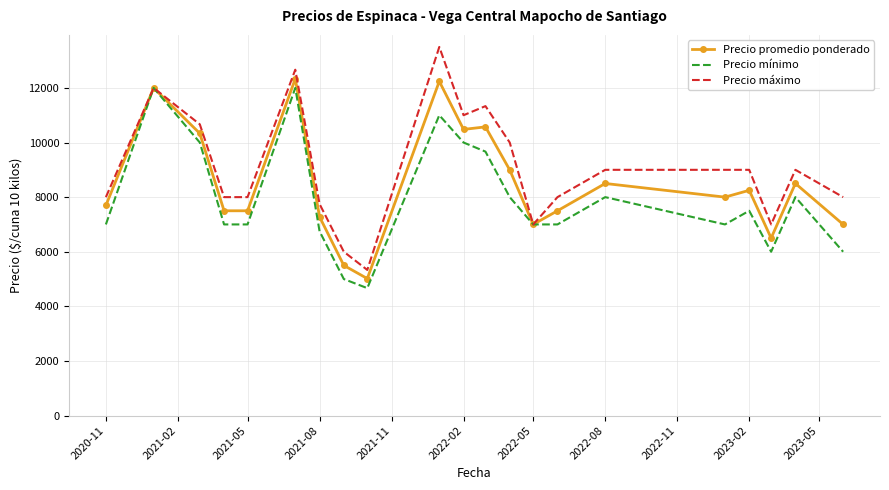

What is the maximum value for Precio promedio ponderado?

12333.3